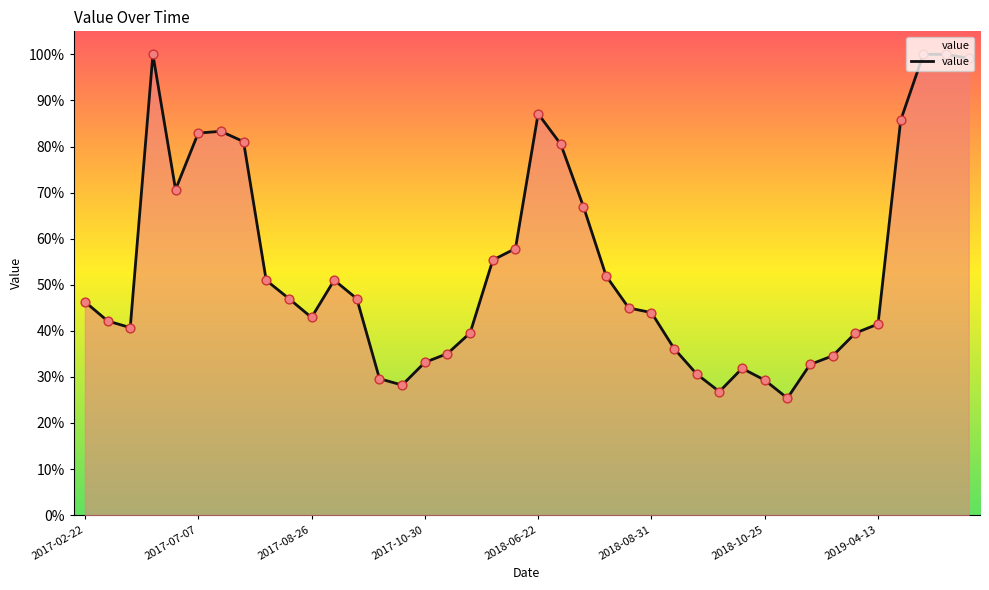

What is the greatest value displayed?

100.0